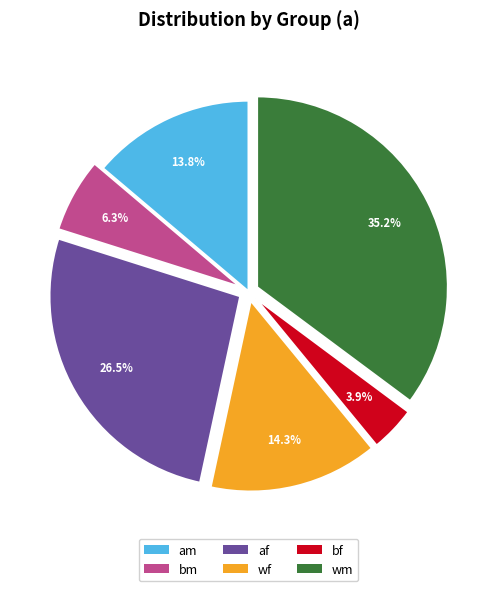

What is the smallest slice in the pie chart?

bf